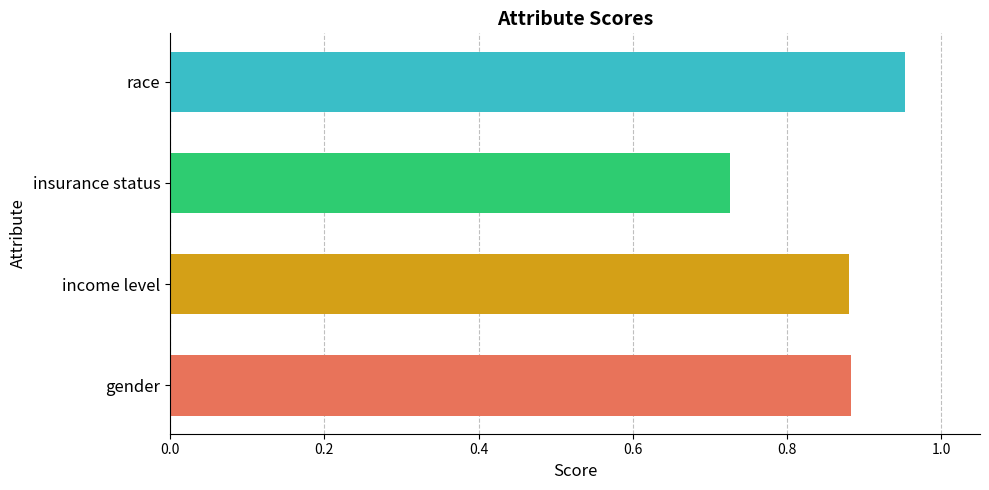

At which label is the value closest to 0?

insurance status